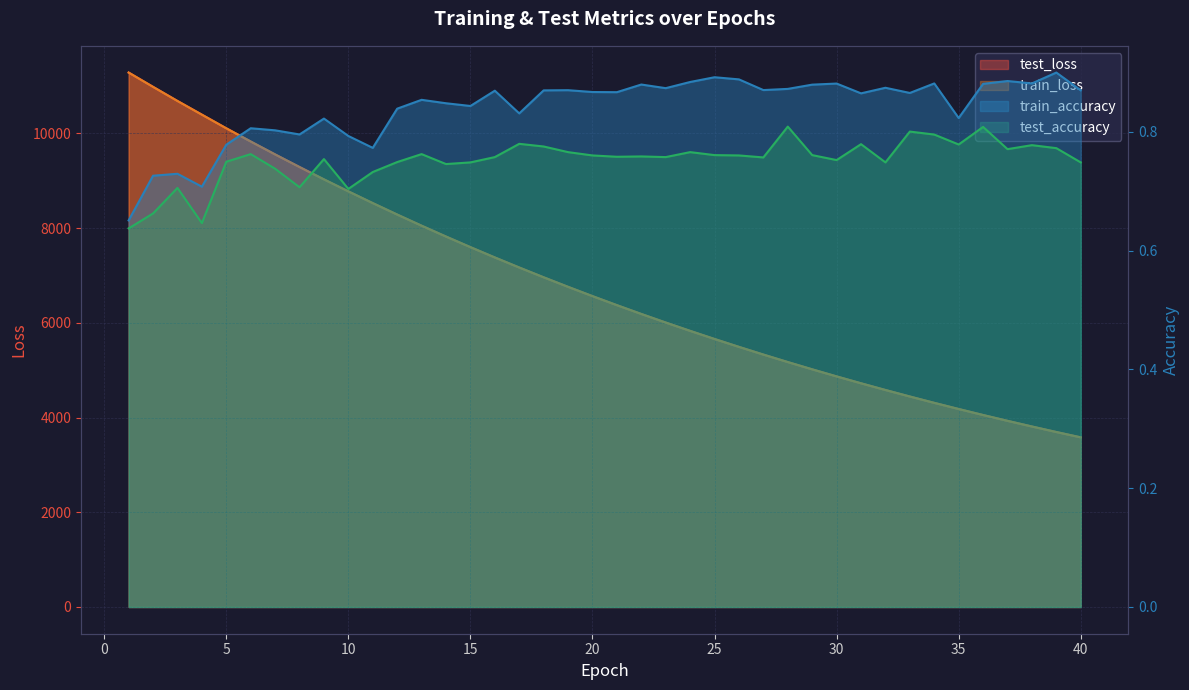

Which series changed the most between 12 and 21?

test_loss